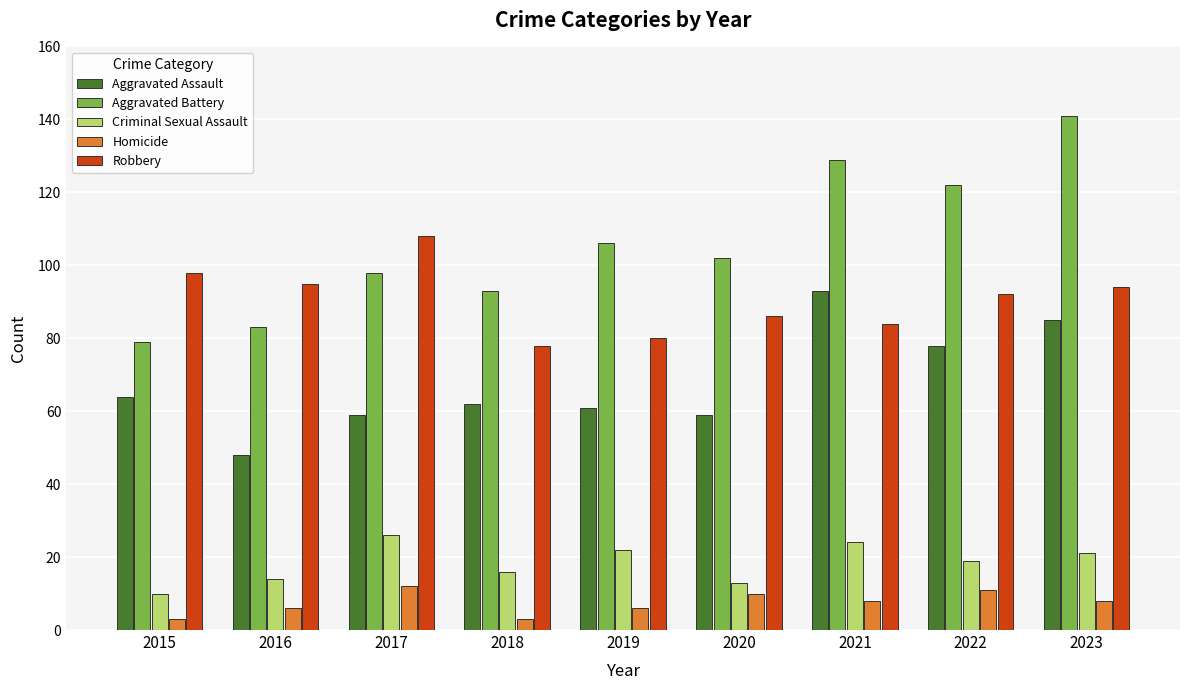

What is the lowest value of the Aggravated Assault series?

48